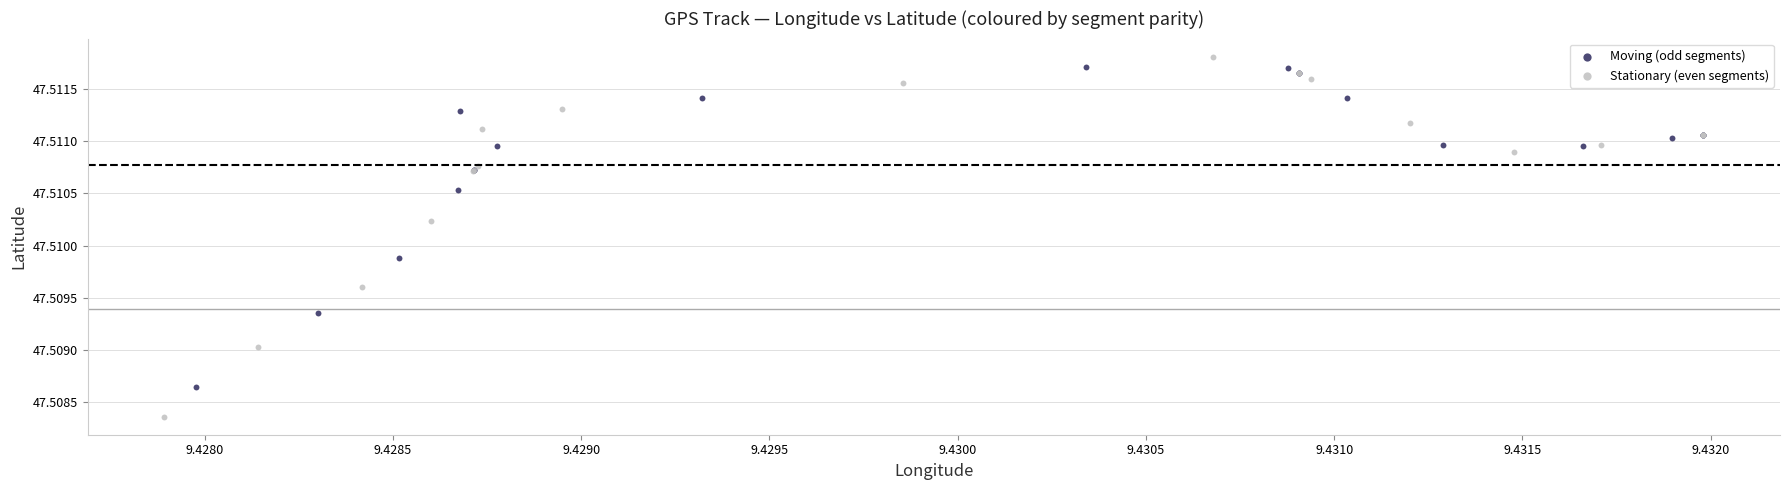

Which series reaches the minimum Y coordinate?

Stationary (even segments)